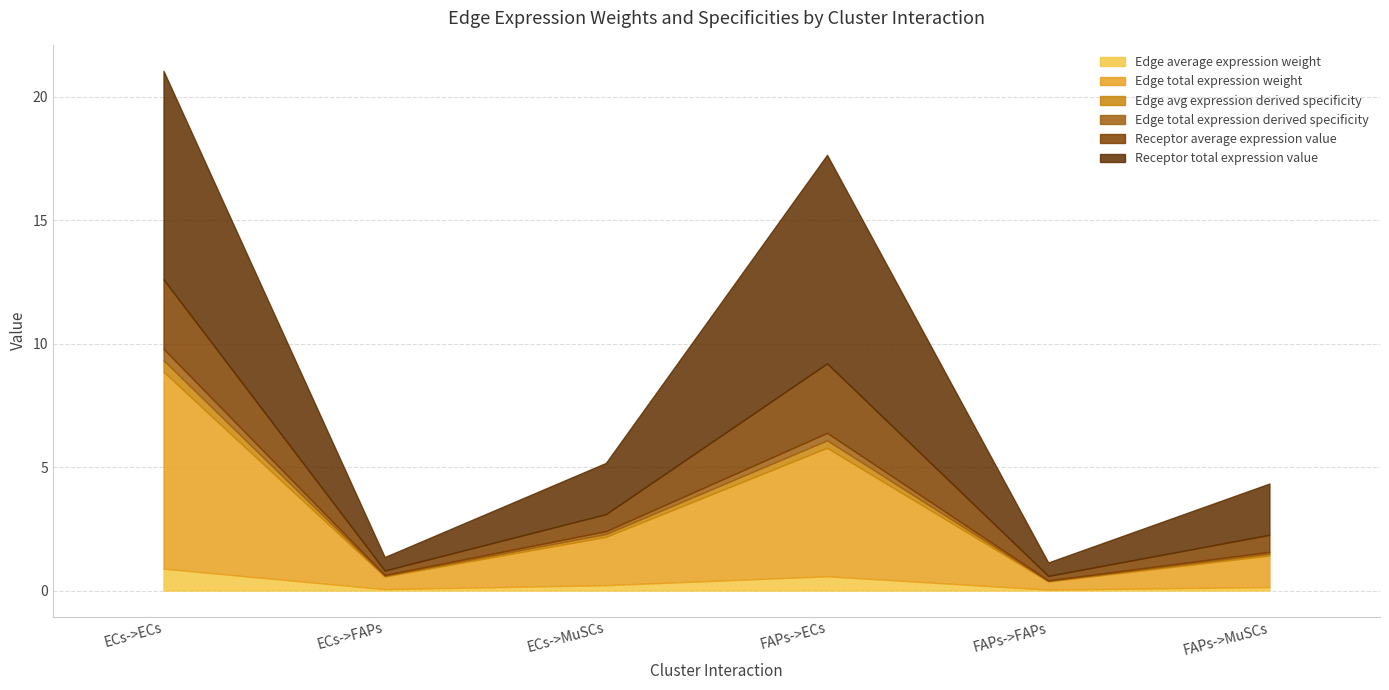

At which label is Receptor average expression value closest to 1?

ECs->MuSCs